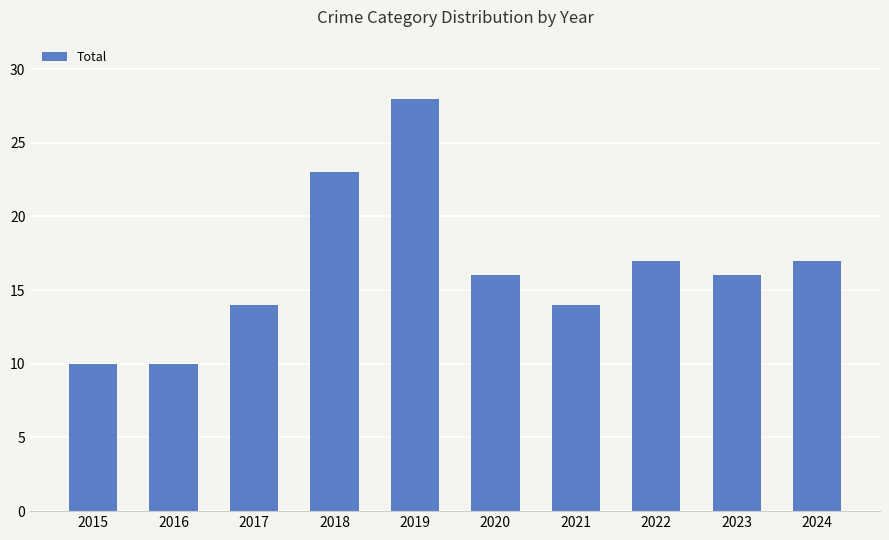

Which has a higher value, 2023 or 2019?

2019